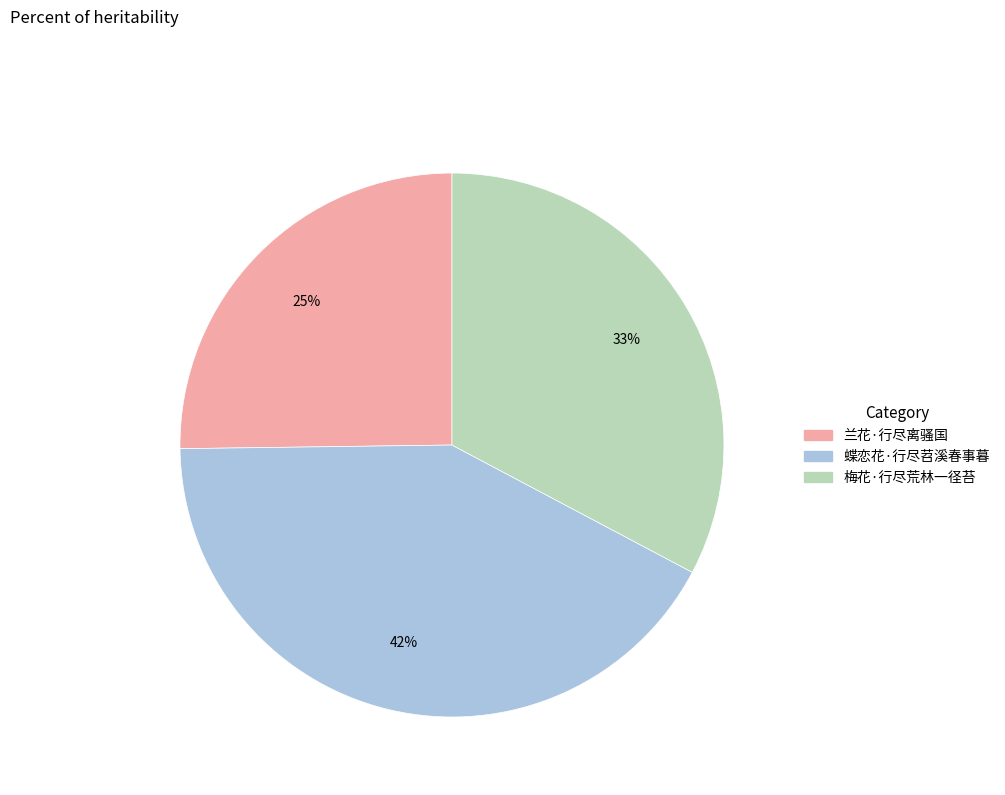

Which has a higher value, 兰花·行尽离骚国 or 蝶恋花·行尽苕溪春事暮?

蝶恋花·行尽苕溪春事暮